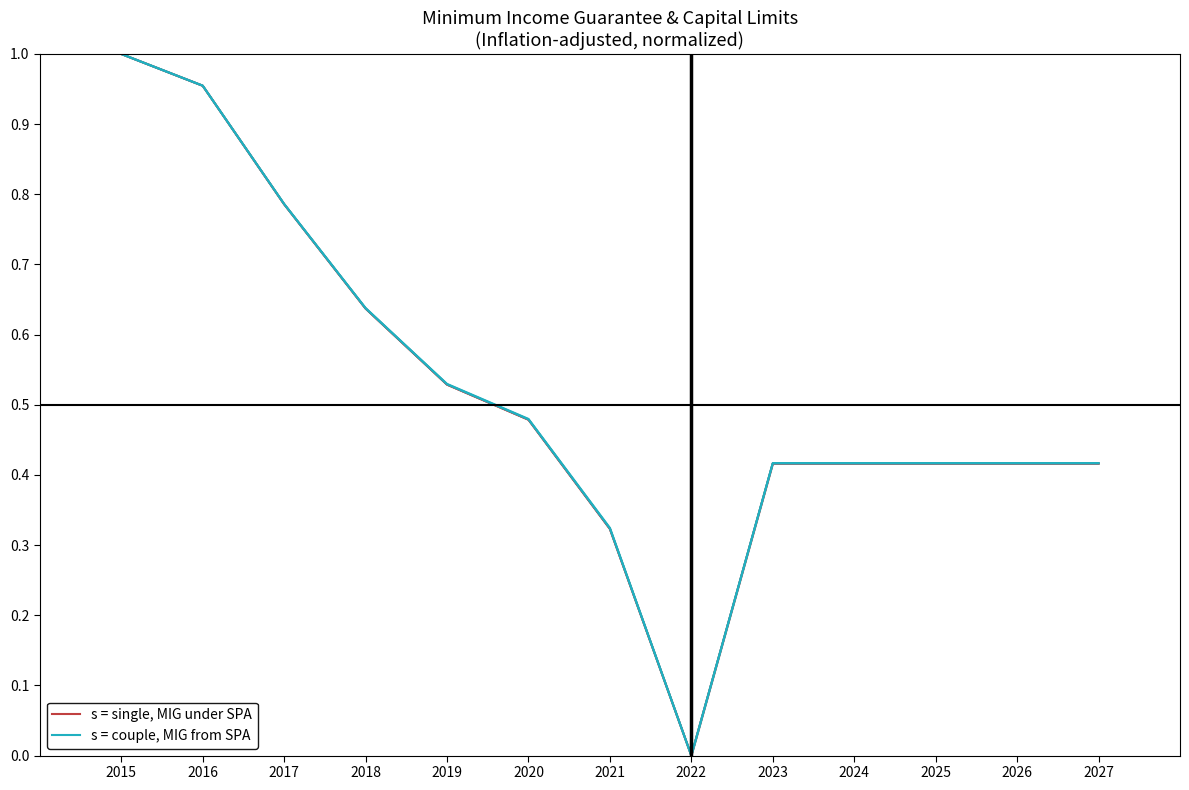

Which has a higher value, 2017 or 2022?

2017